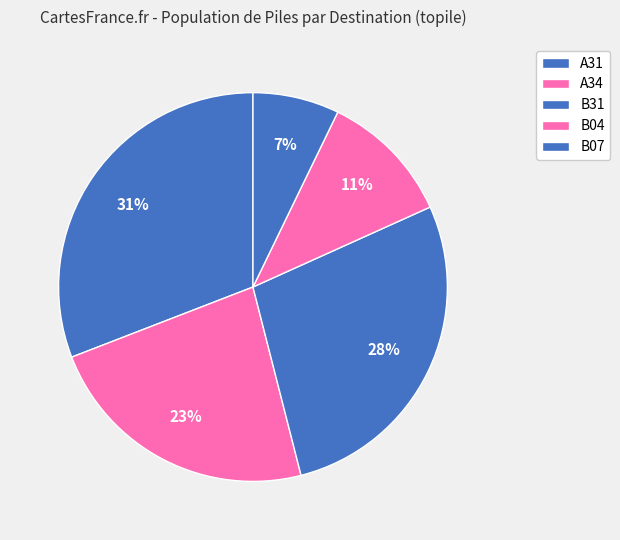

What percentage is the B04 slice, to the nearest percent?

11%